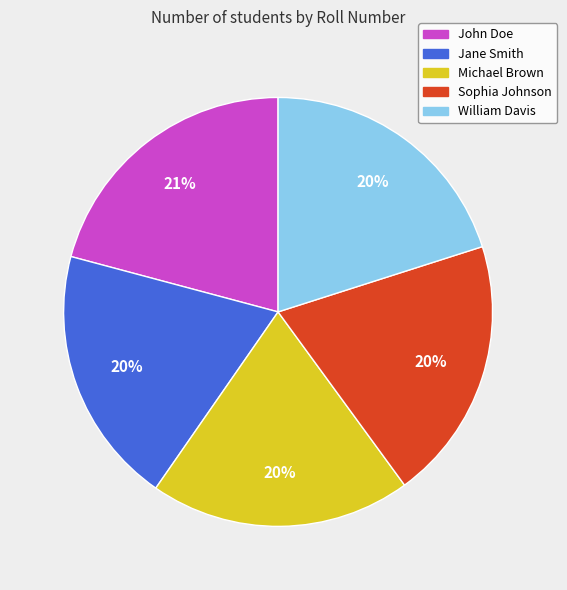

What percentage is the William Davis slice, to the nearest percent?

20%